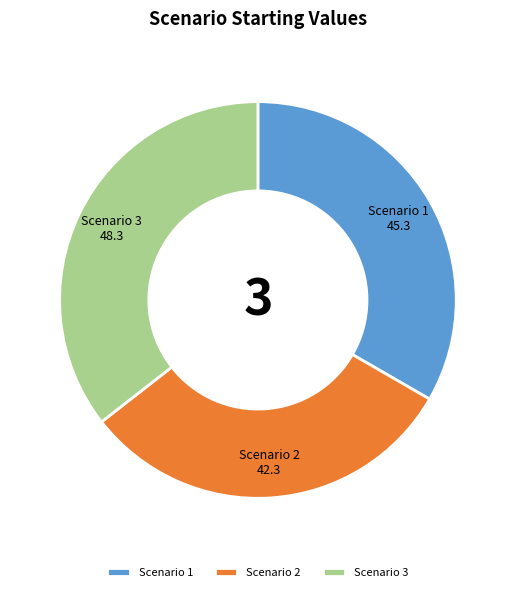

Count the number of slices in the pie.

3